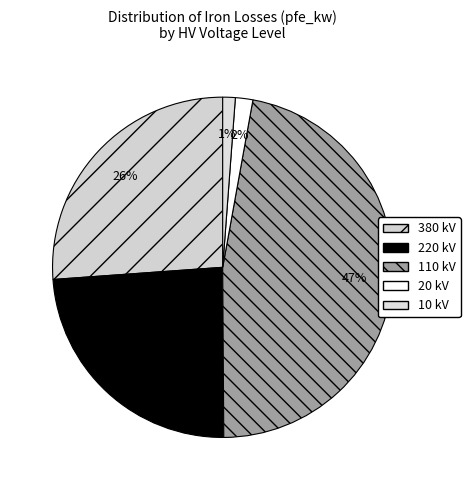

What is the ratio of the value at 20 to the value at 380?

0.1